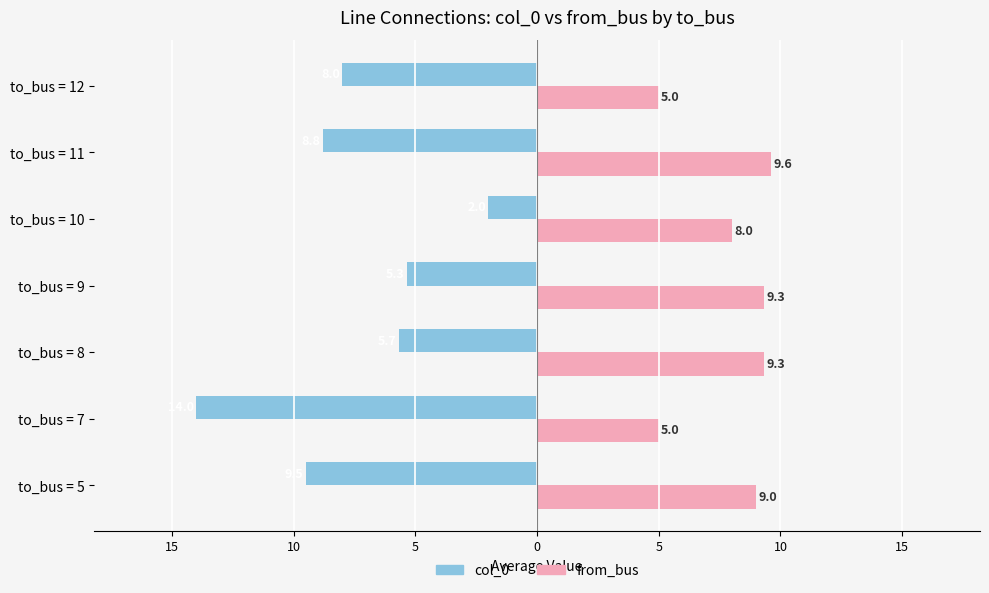

What are all the series names shown in the legend?

col_0, from_bus